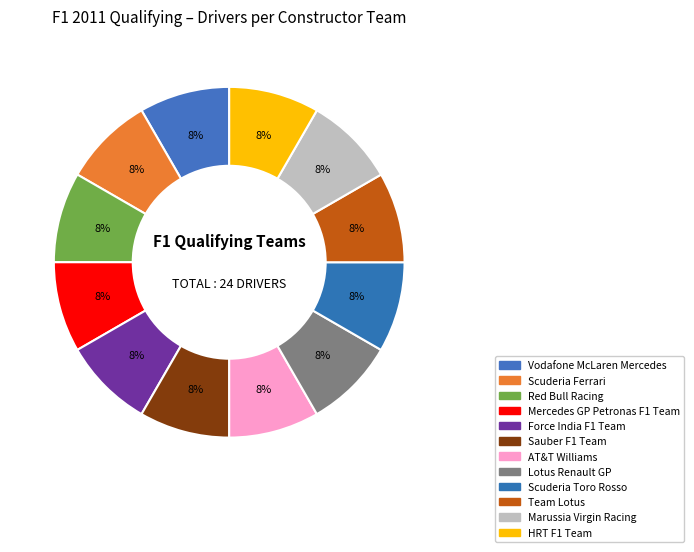

How many segments does this pie chart have?

12